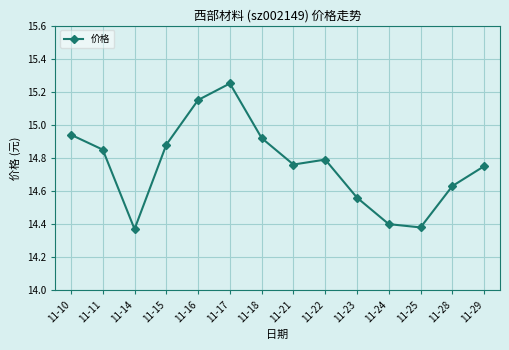

What is the difference between the maximum and second lowest values?

0.9